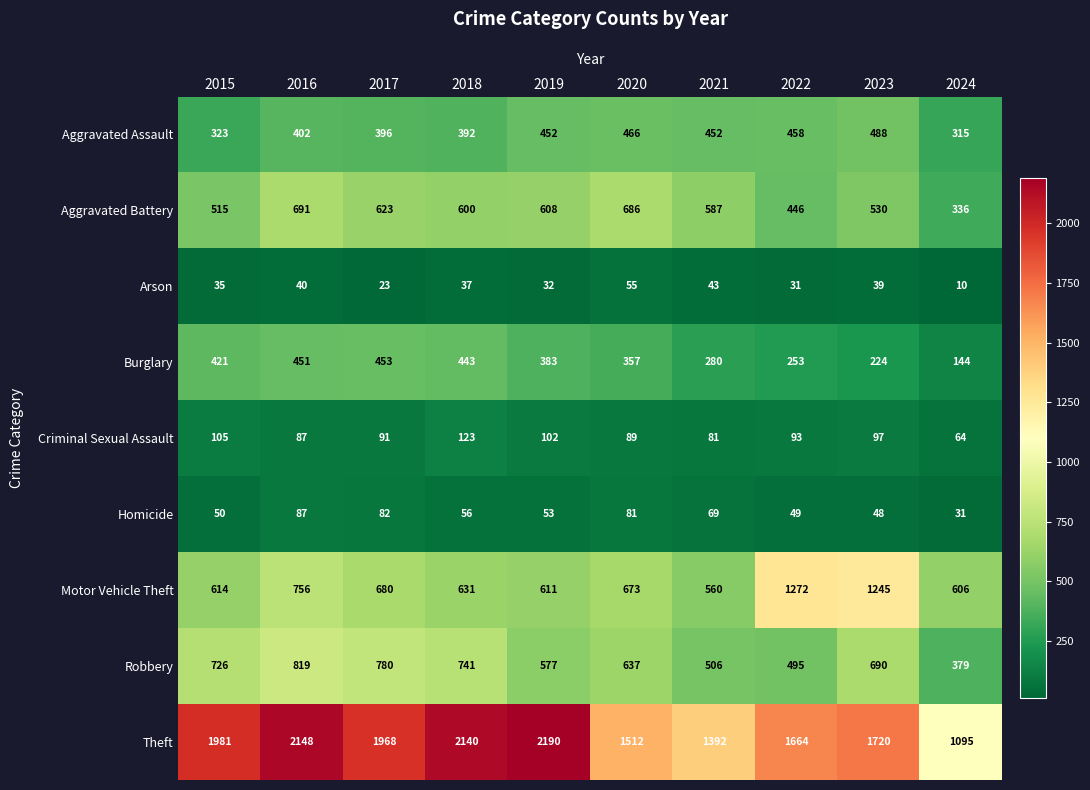

Where is Burglary nearest to the value 298?

2021